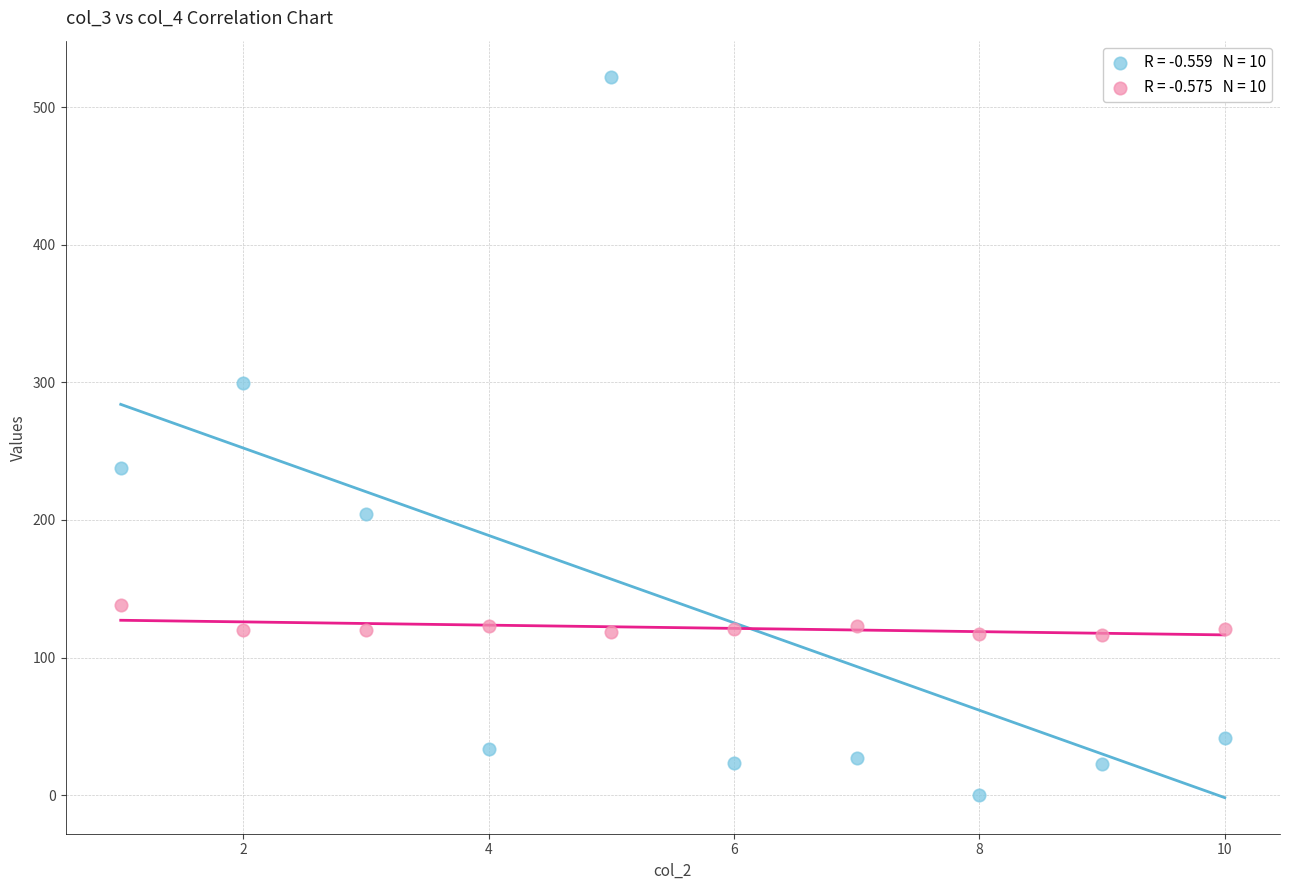

Across all data points, what is the range of Y values (max minus min)?

522.0